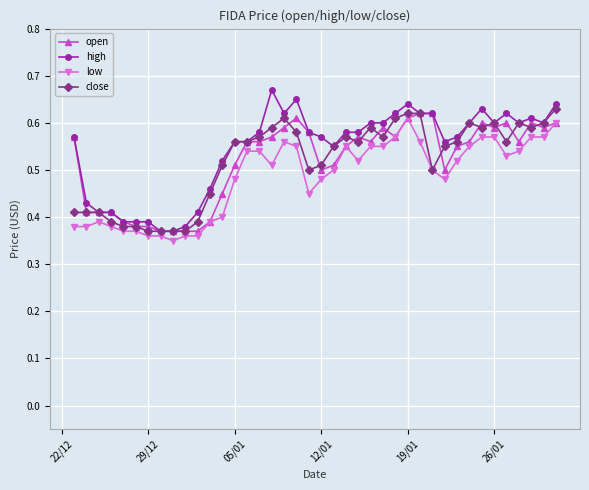

Count the close values in the range 0 to 1.

40